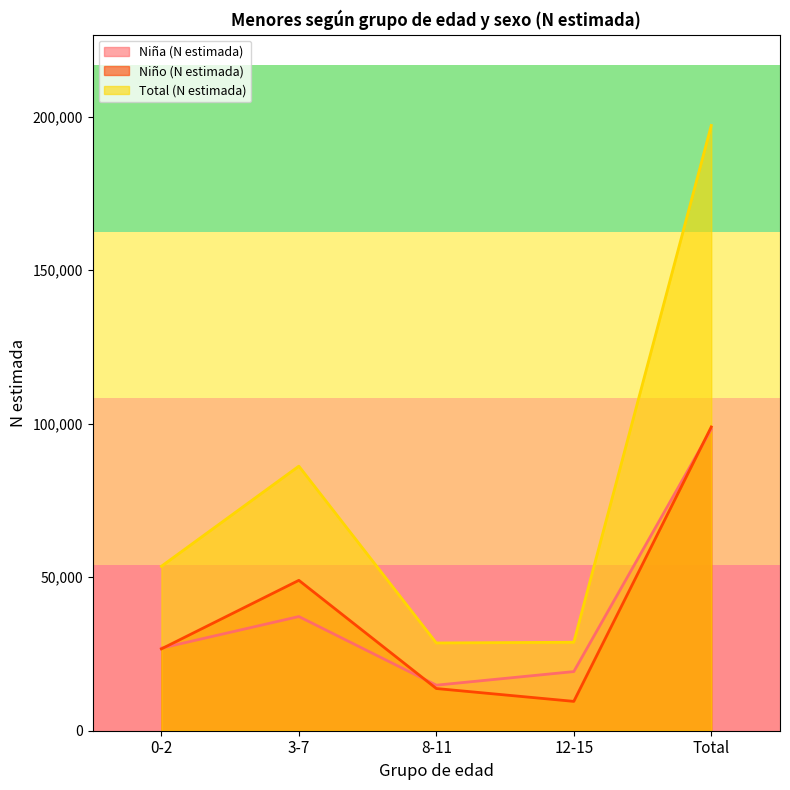

How many interior local peaks does the Niño (N estimada) series have?

1